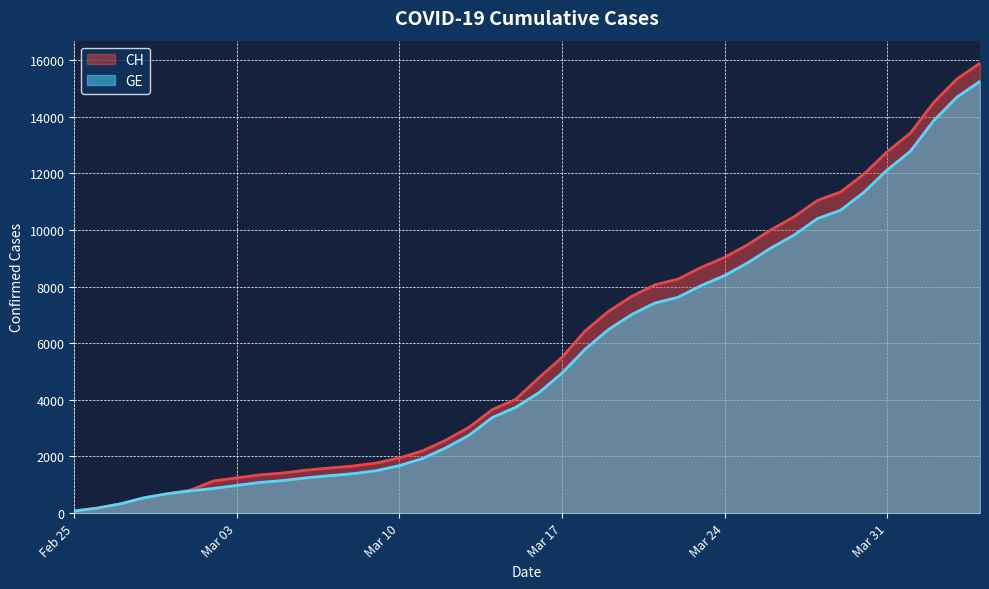

What is the difference between the maximum and minimum values in the GE series?

15173